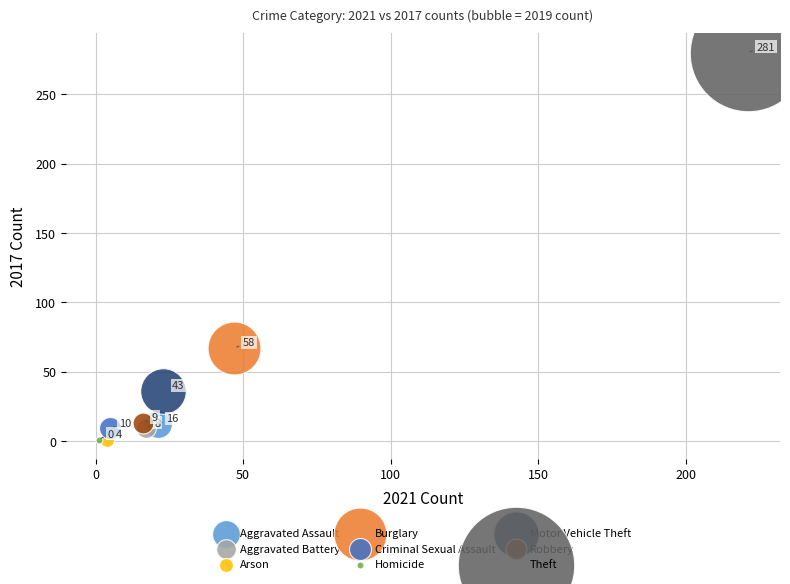

What are all the series names shown in the legend?

Aggravated Assault, Aggravated Battery, Arson, Burglary, Criminal Sexual Assault, Homicide, Motor Vehicle Theft, Robbery, Theft